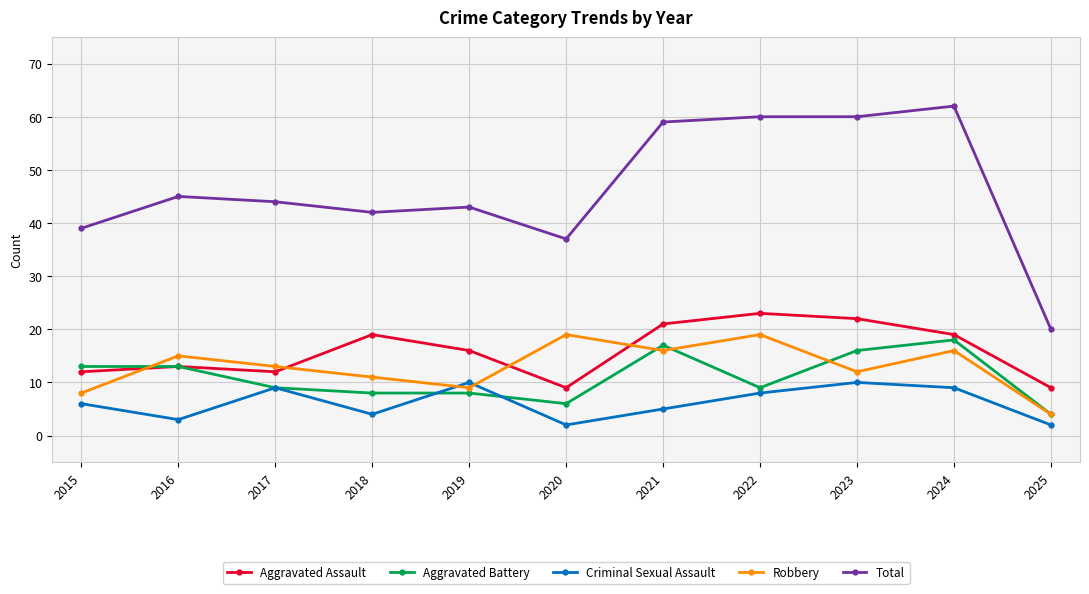

Read the Criminal Sexual Assault value at 2021.

5